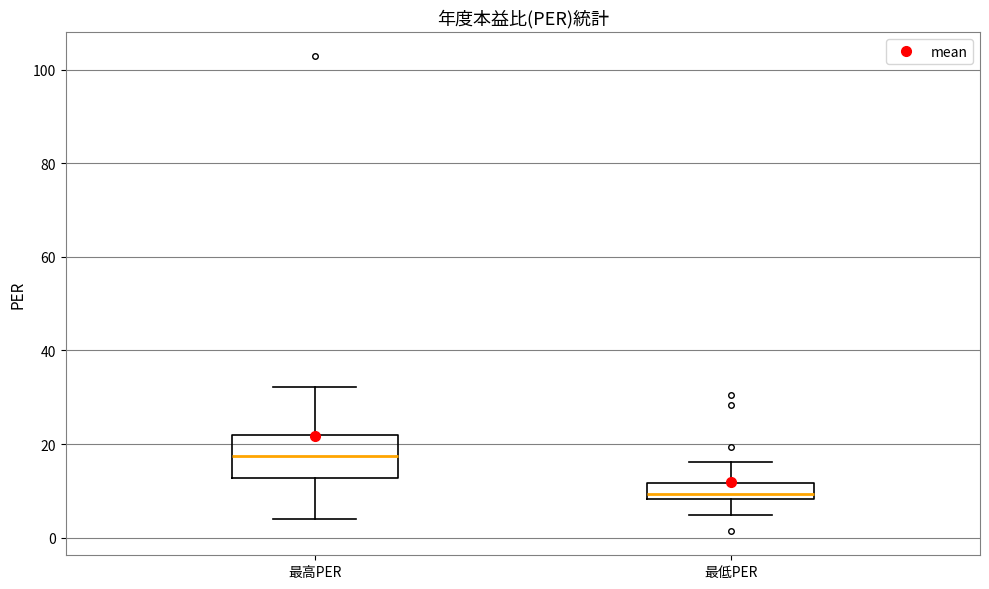

Which box has the lowest median line?

最低PER